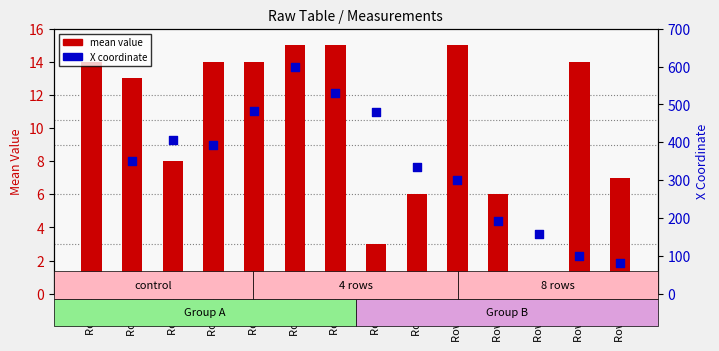

Which series has the largest total across all categories?

X coordinate